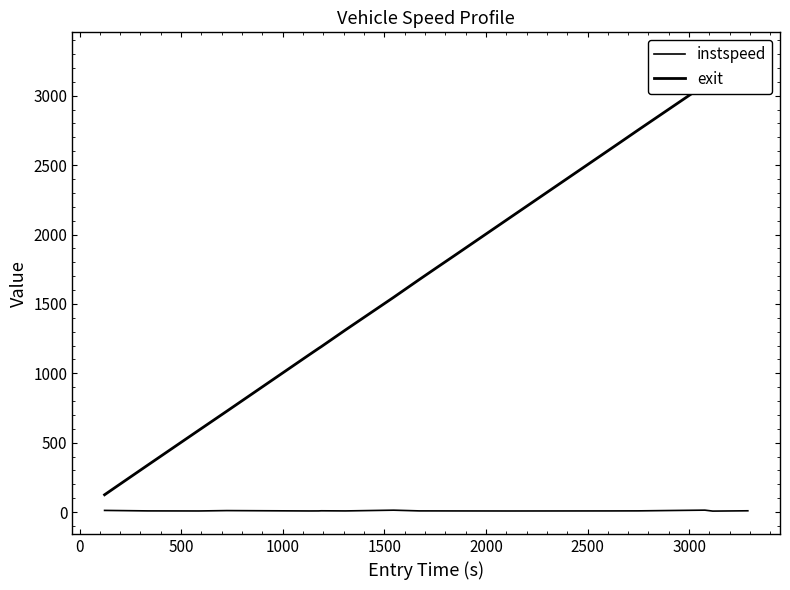

How many interior local peaks does the instspeed series have?

4